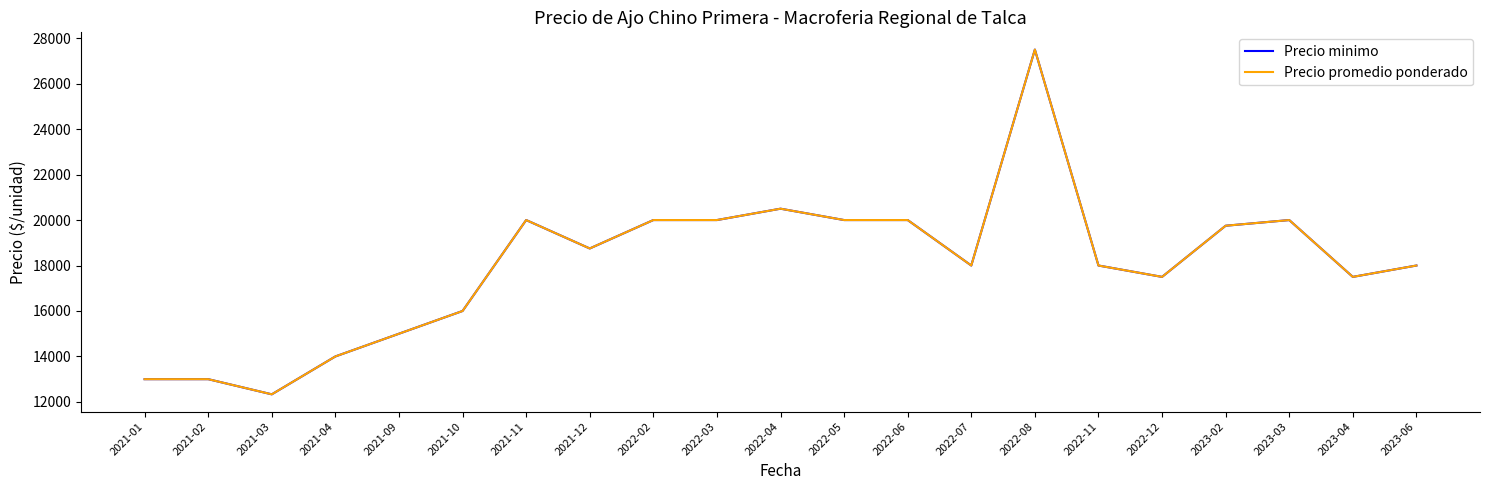

What position from the right is 2023-03?

3